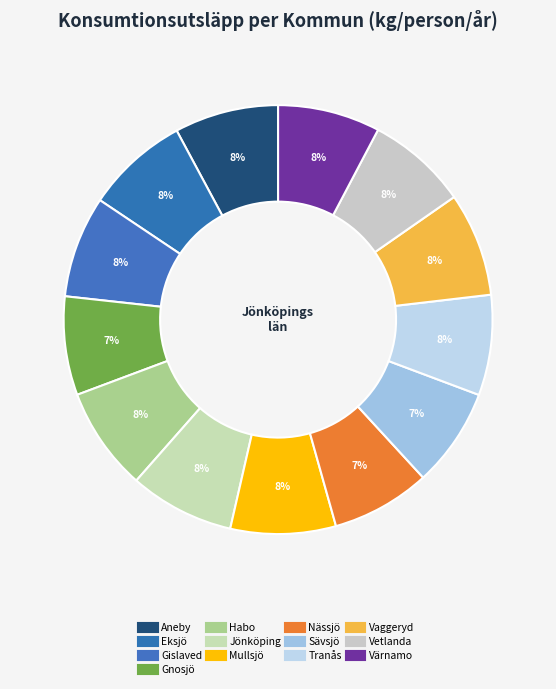

Count the number of slices in the pie.

13